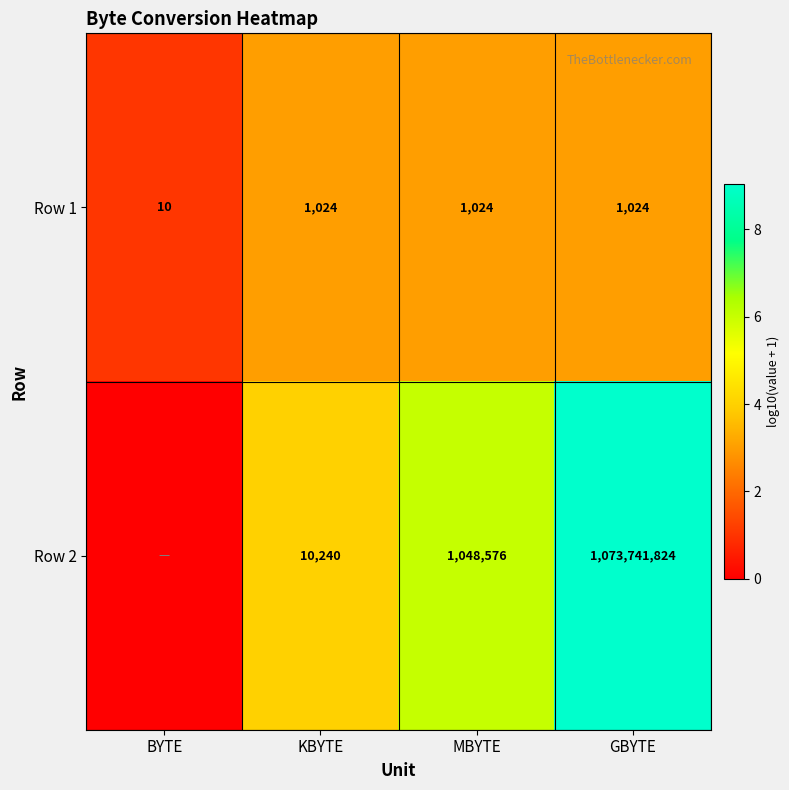

Is the value of Row 2 at KBYTE greater than the value of Row 1 at BYTE?

Yes